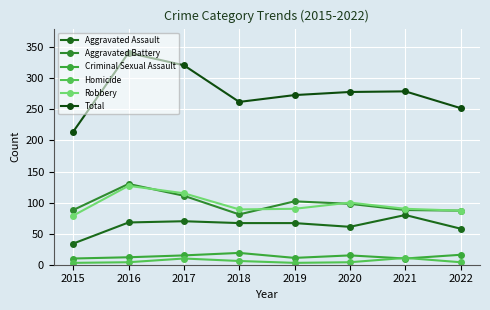

Which has a higher value, 2016 or 2022?

2016